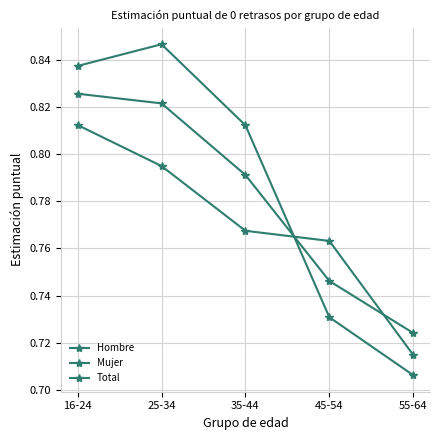

List the series in order of their overall mean, lowest first.

Mujer, Total, Hombre